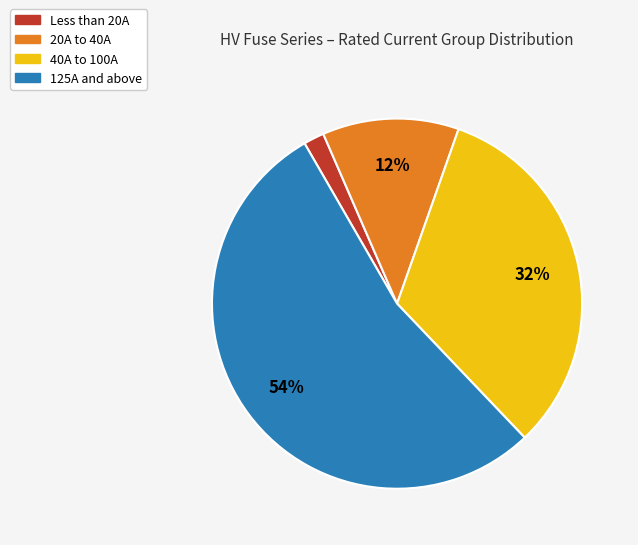

To the nearest percent, what is the difference between the largest and smallest slice percentages?

52%